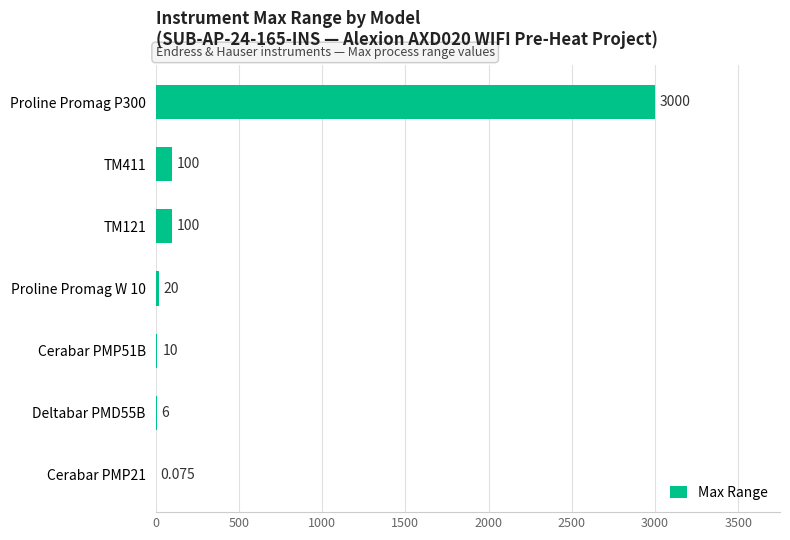

How many categories are shown in the chart?

7